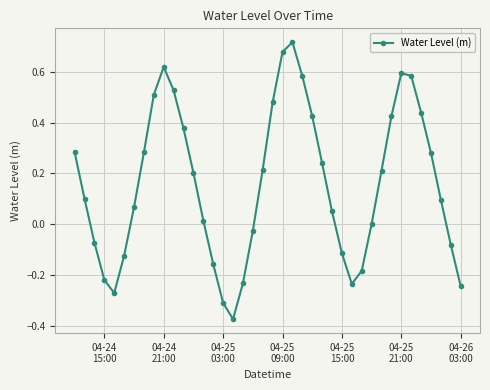

What is the difference between the maximum and minimum values?

1.1